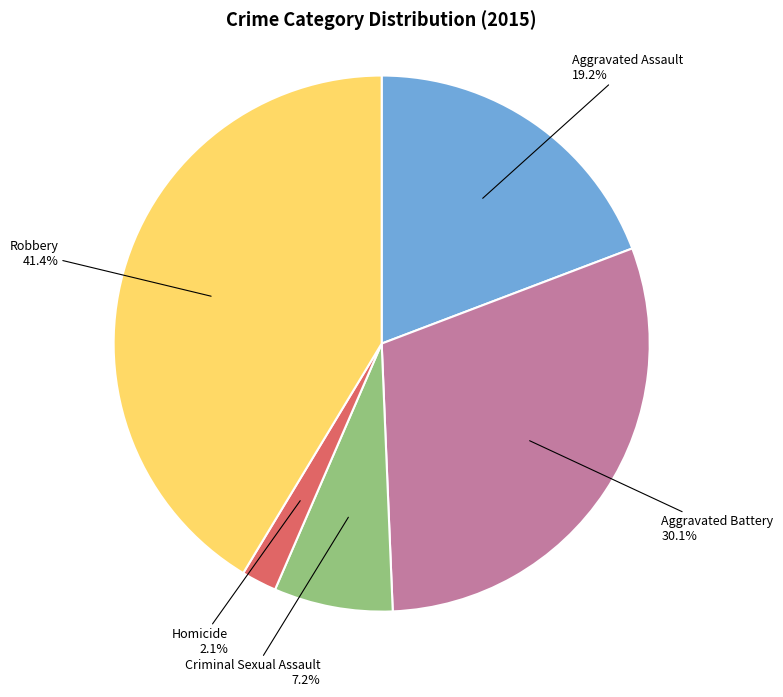

Does any single category account for the majority?

No